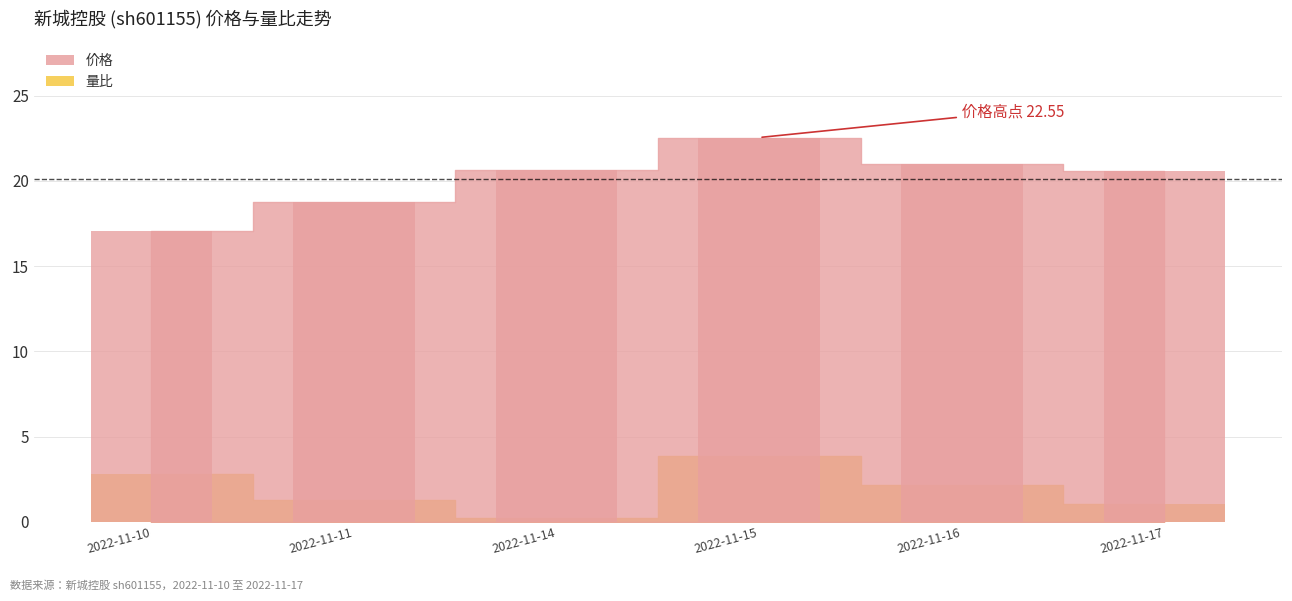

What is the sum of the 量比 values at 2022-11-11 and 2022-11-10?

4.1